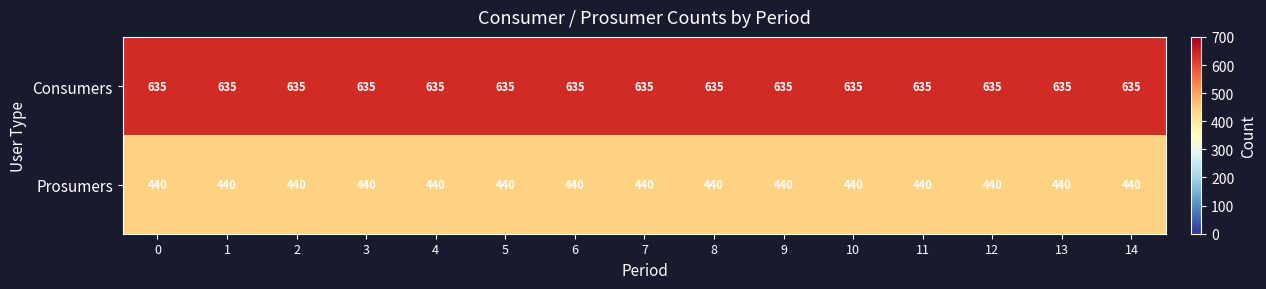

The Prosumers series shows 294 at 1. True or false?

False